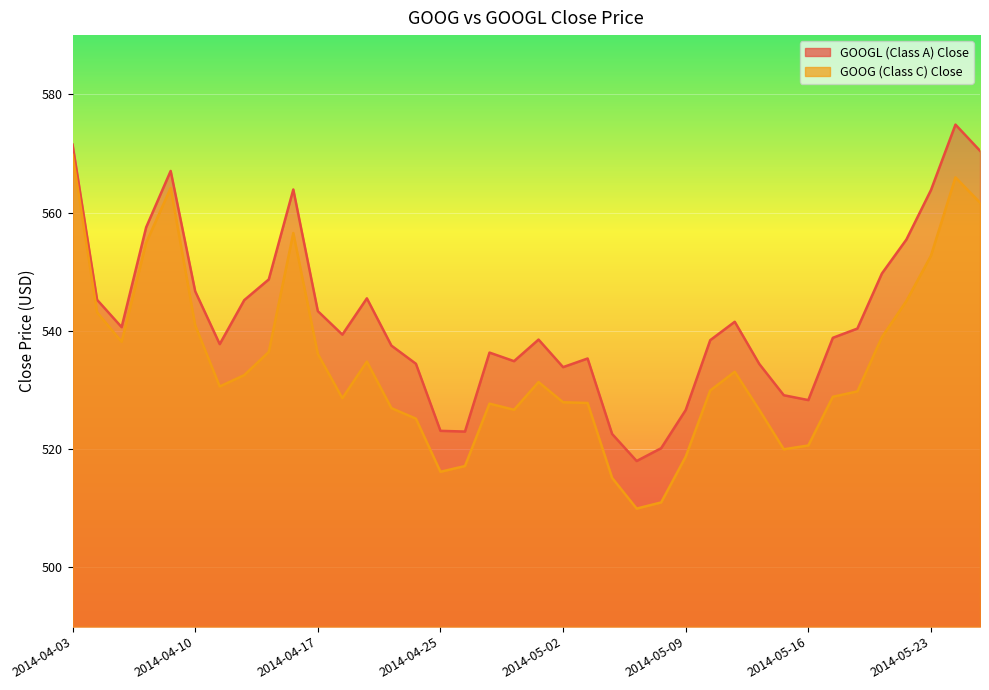

True or false: GOOGL (Class A) Close and GOOG (Class C) Close intersect in this chart.

False